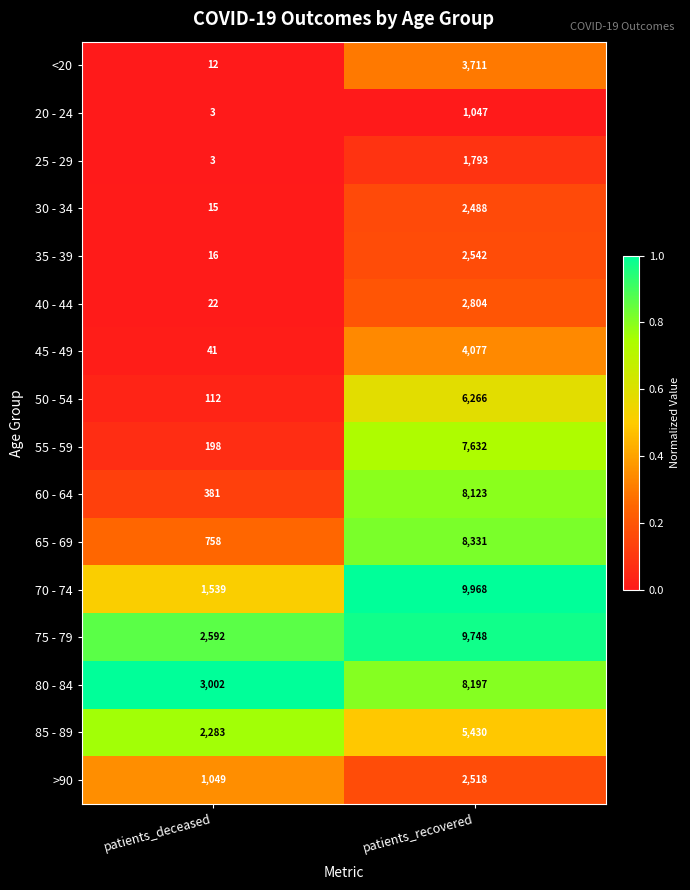

What is the total value across all series at patients_deceased?

12026